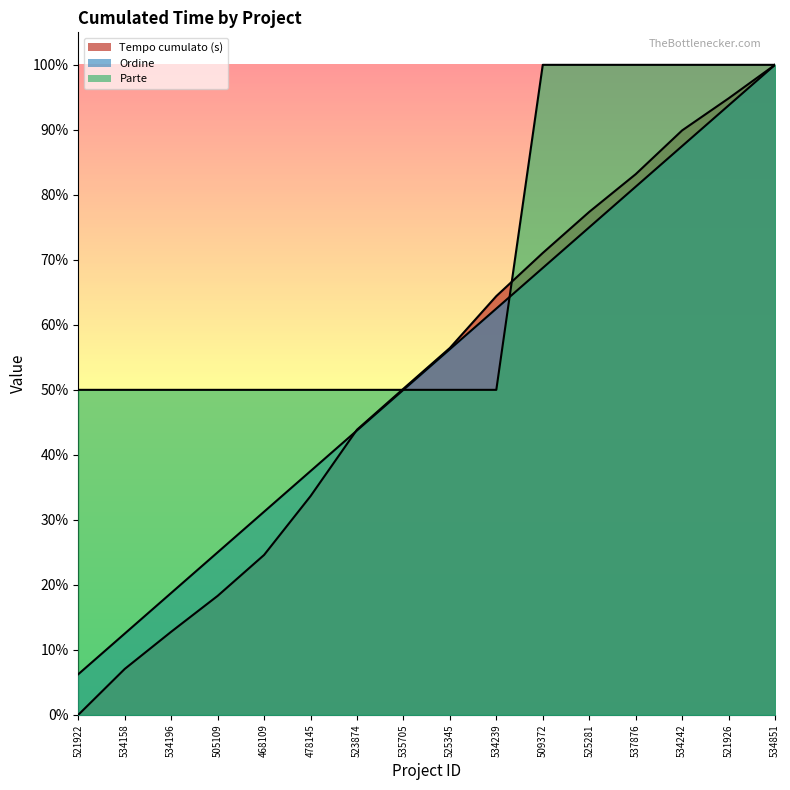

At how many categories does at least one series exceed 39?

16